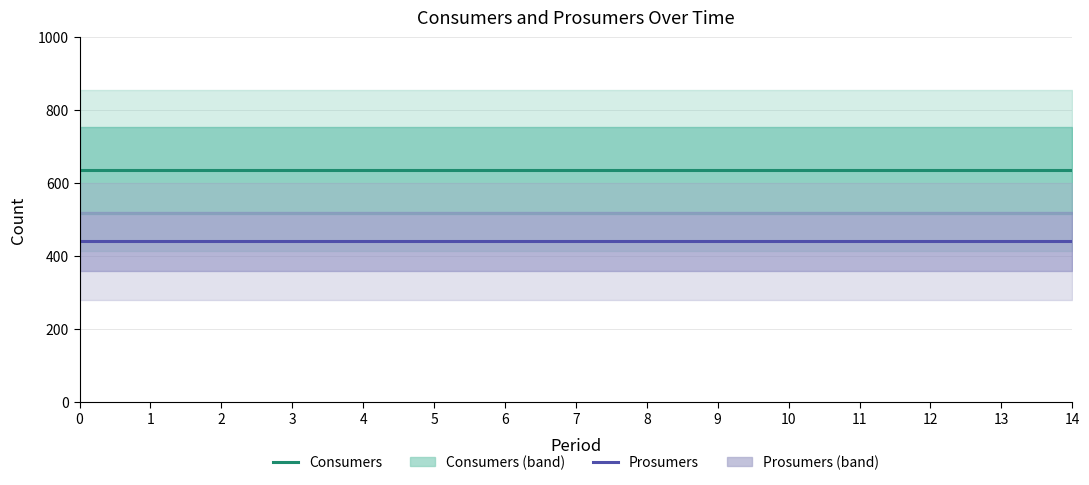

True or false: Consumers has more than 2 points higher than both neighbors.

False